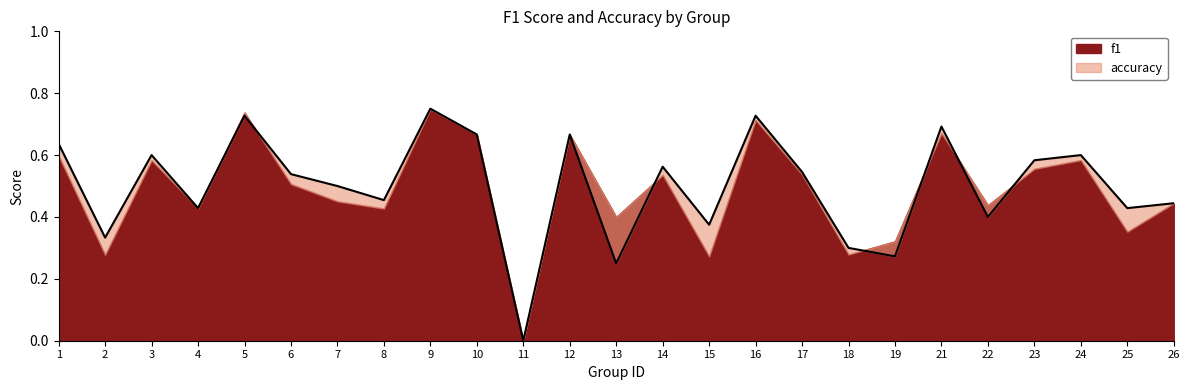

What is the sum of the values at 5 and 24?

1.3